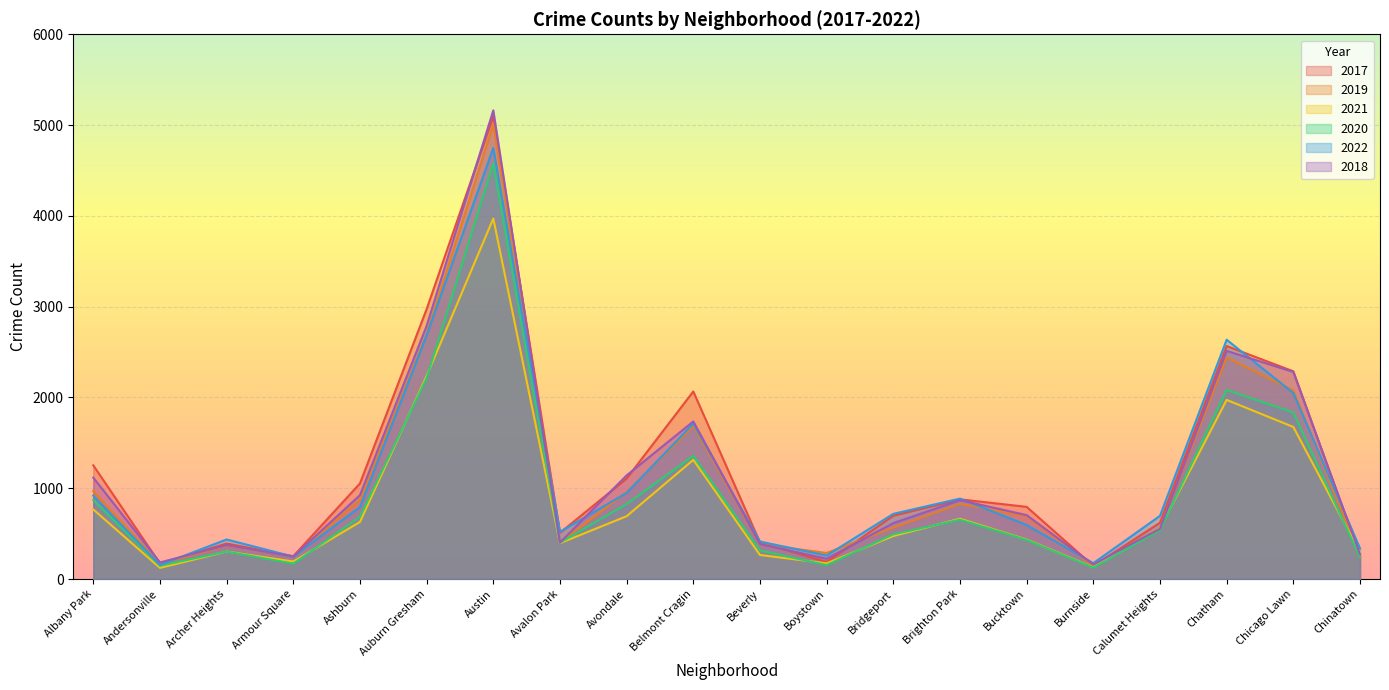

Reading left to right, list all the values displayed in this chart.

2017: 1252	171	391	251	1053	2973	5095	509	1107	2066	404	188	697	878	795	145	620	2566	2288	253
2019: 968	166	368	249	872	2700	5008	405	957	1687	385	287	568	828	694	142	561	2441	2076	253
2021: 767	123	303	193	629	2237	3971	395	692	1313	265	173	474	664	435	130	559	1973	1675	293
2020: 870	147	303	169	686	2213	4578	400	826	1357	315	153	493	654	431	126	538	2084	1834	239
2022: 918	155	436	247	793	2685	4748	520	949	1712	413	259	718	886	595	175	696	2636	2048	337
2018: 1117	183	374	248	924	2787	5162	401	1142	1736	386	224	616	869	704	160	554	2513	2281	273